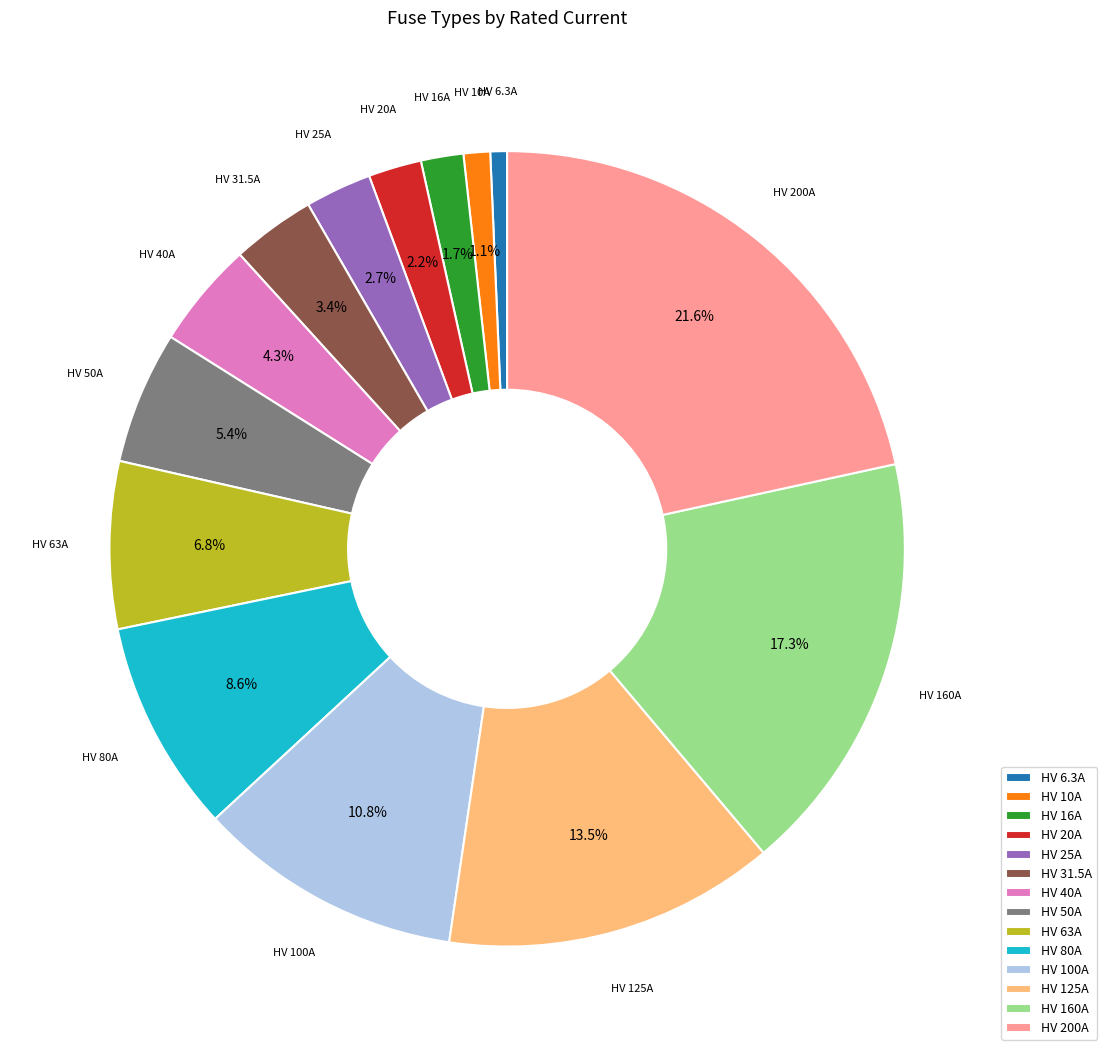

The HV 50A slice represents 5% of the pie. True or false?

True